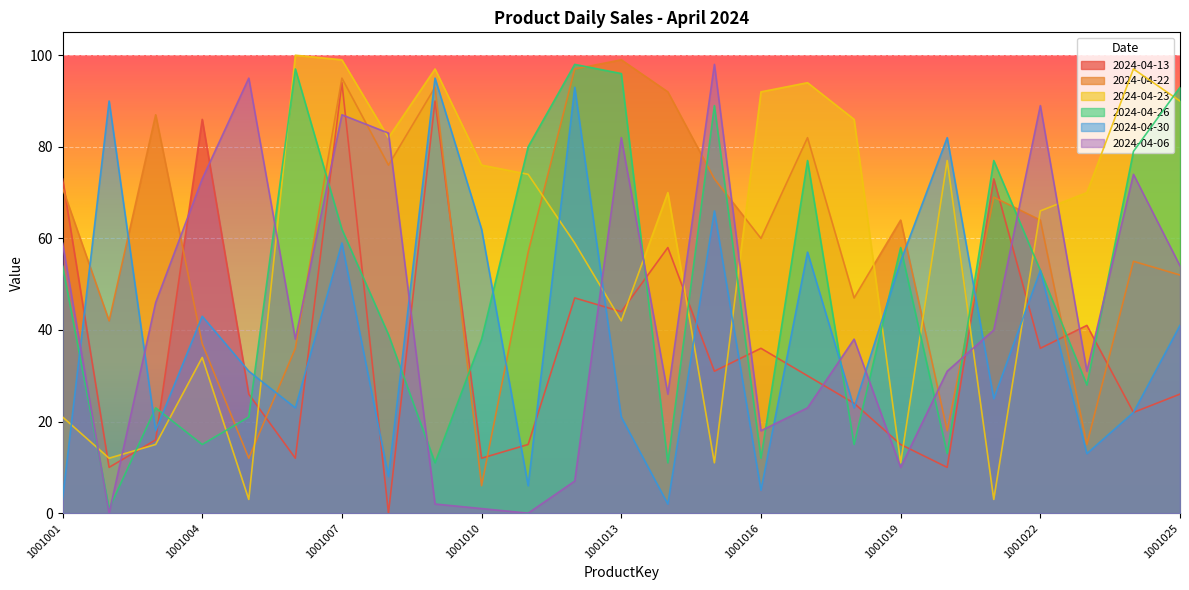

What is the average value of the 2024-04-26 series?

50